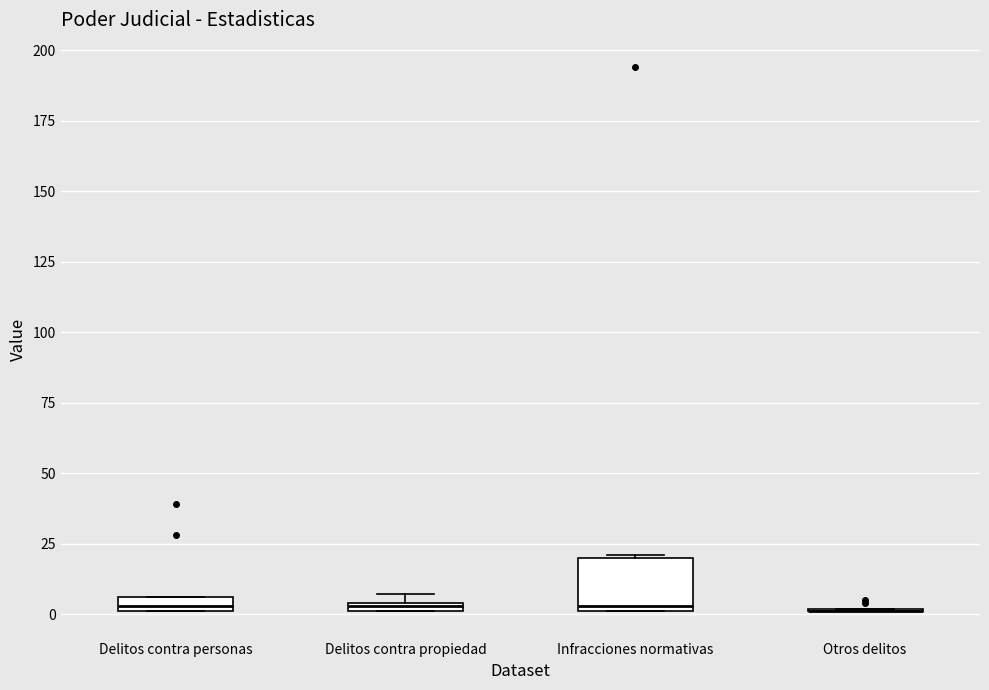

Where is the lower edge of the box for Delitos contra propiedad on the y-axis? The values are not printed on the chart, so give them approximately, as read against the axis.

0